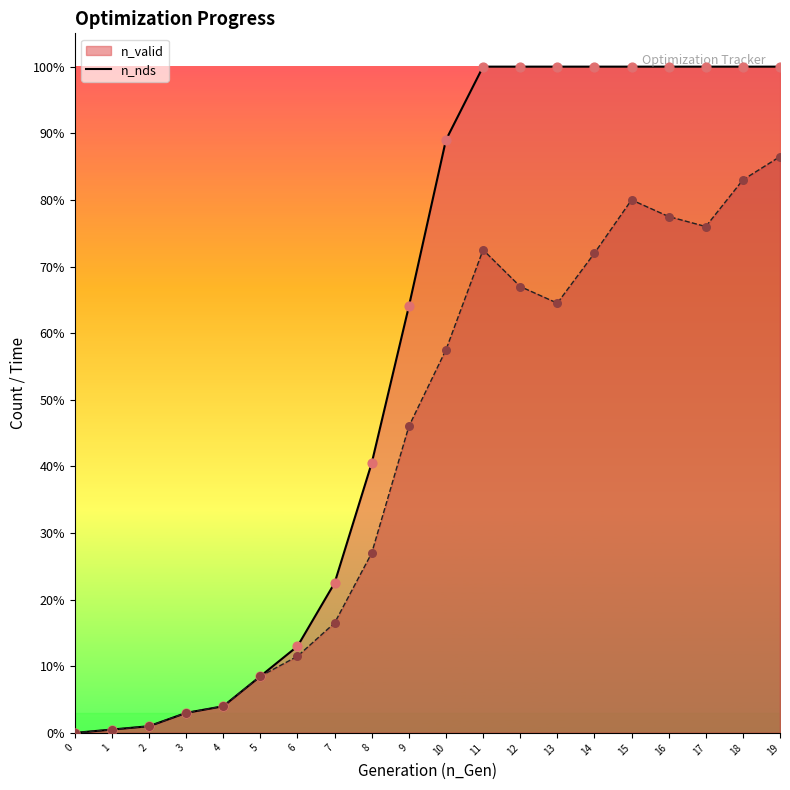

Which series reaches the minimum Y coordinate?

n_valid